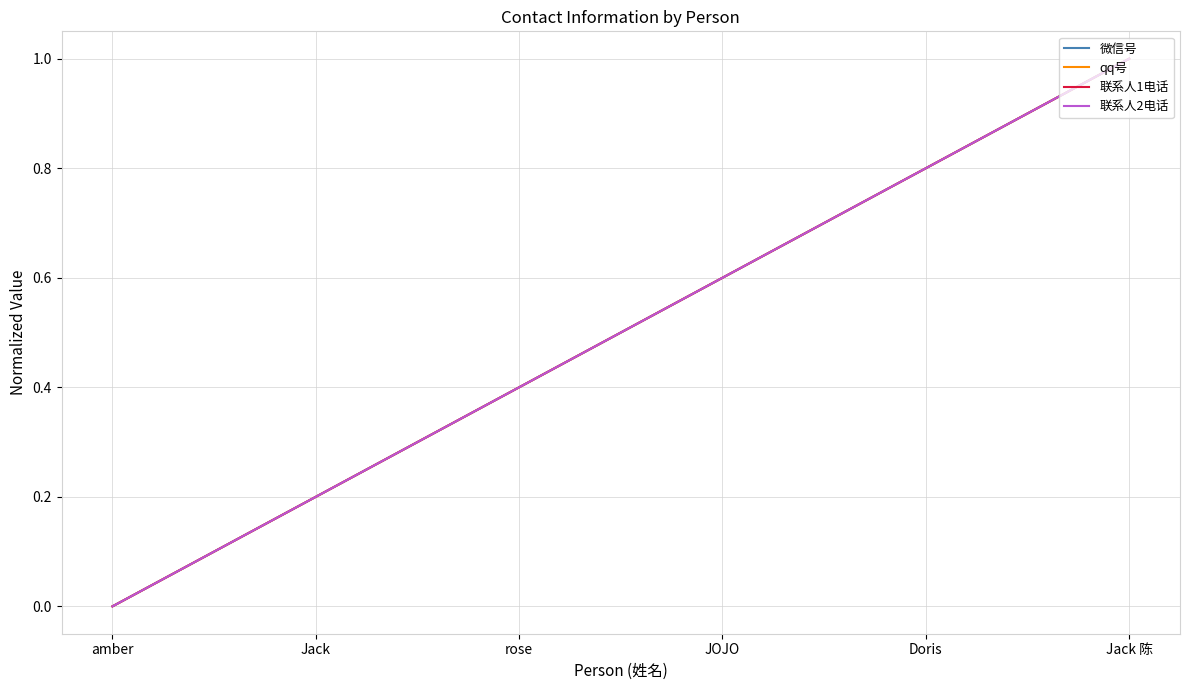

The 联系人2电话 series shows 0.1 at Jack. True or false?

False